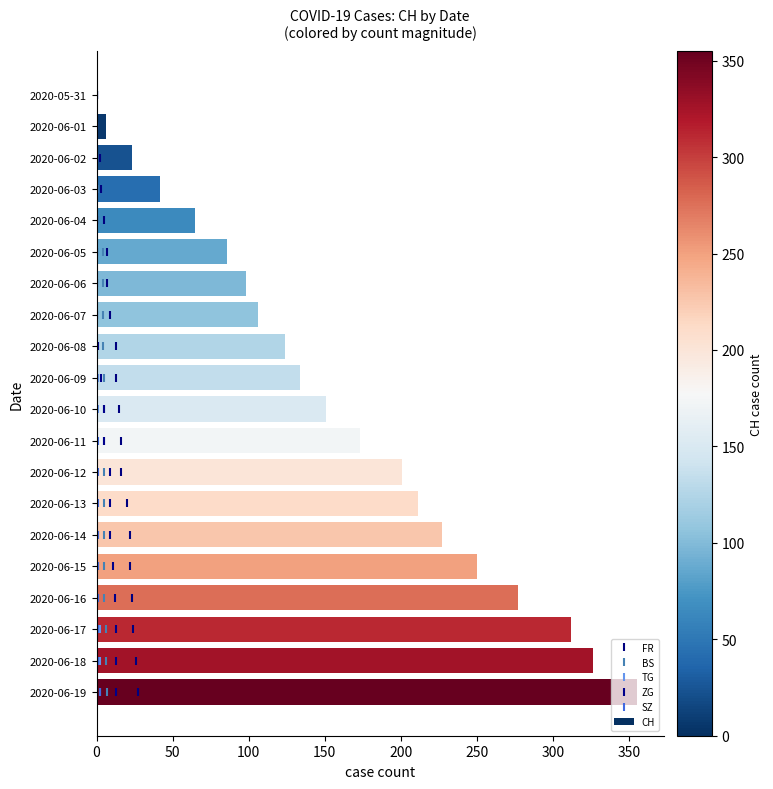

Is it true that CH equals 277 at 2020-06-16?

True